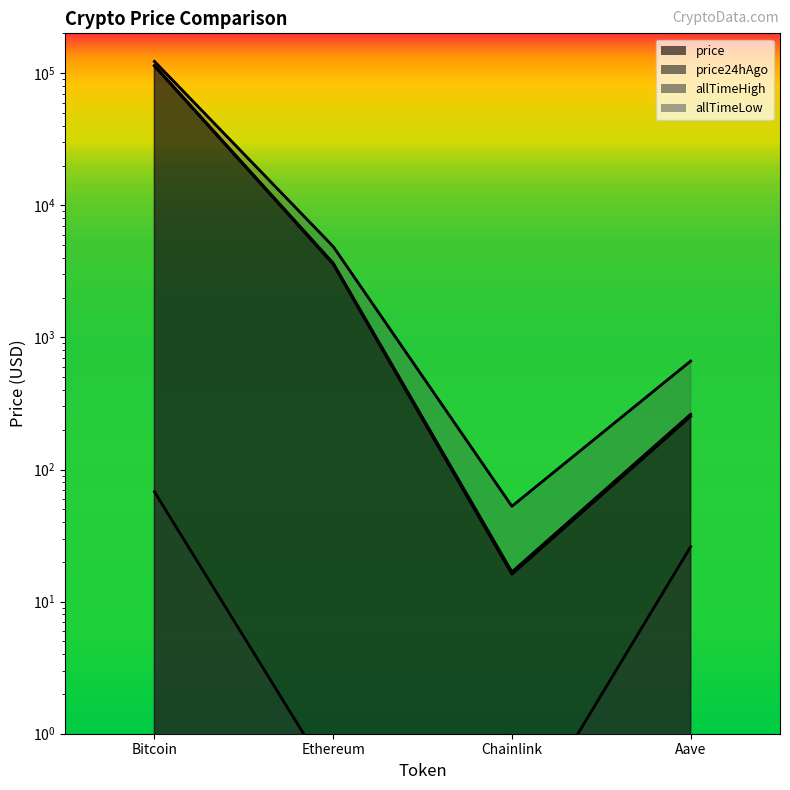

What is the difference between the maximum and minimum values in the price24hAgo series?

114235.2